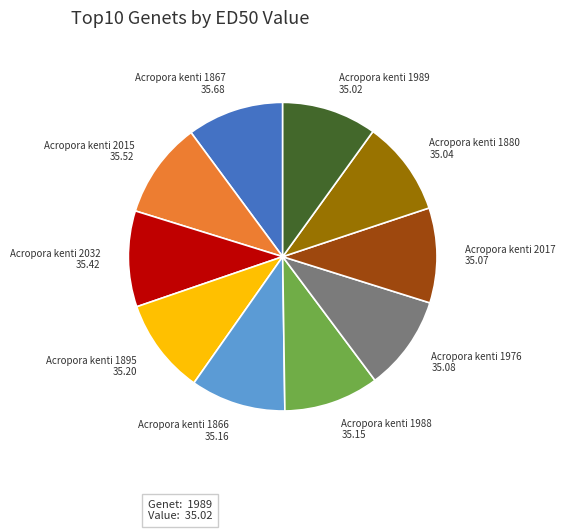

Do Acropora kenti 1866 35.16 and Acropora kenti 2032 35.42 together represent more than half of the pie?

No